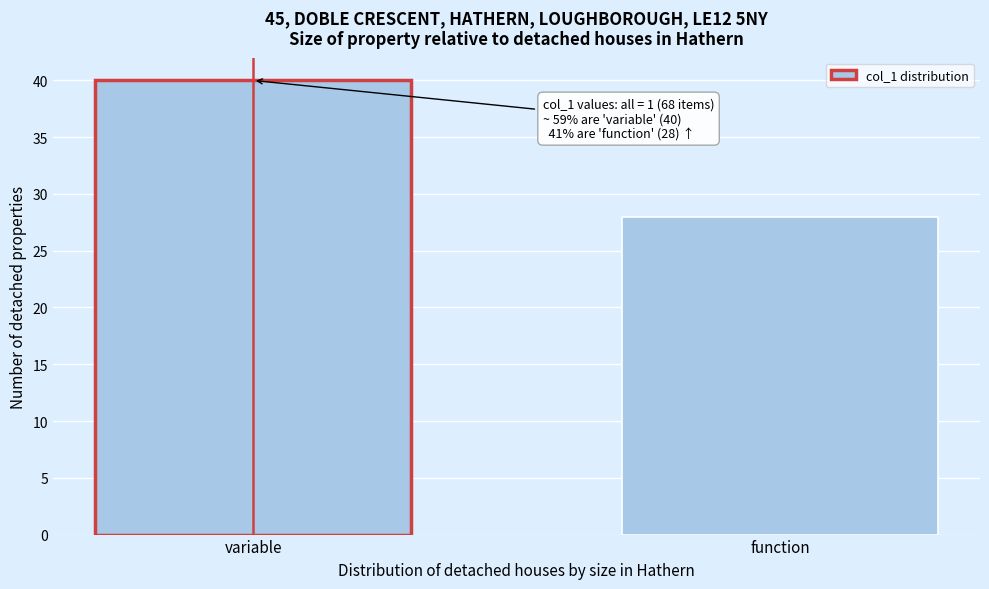

Reading left to right, transcribe all the data shown in this chart.

40	28